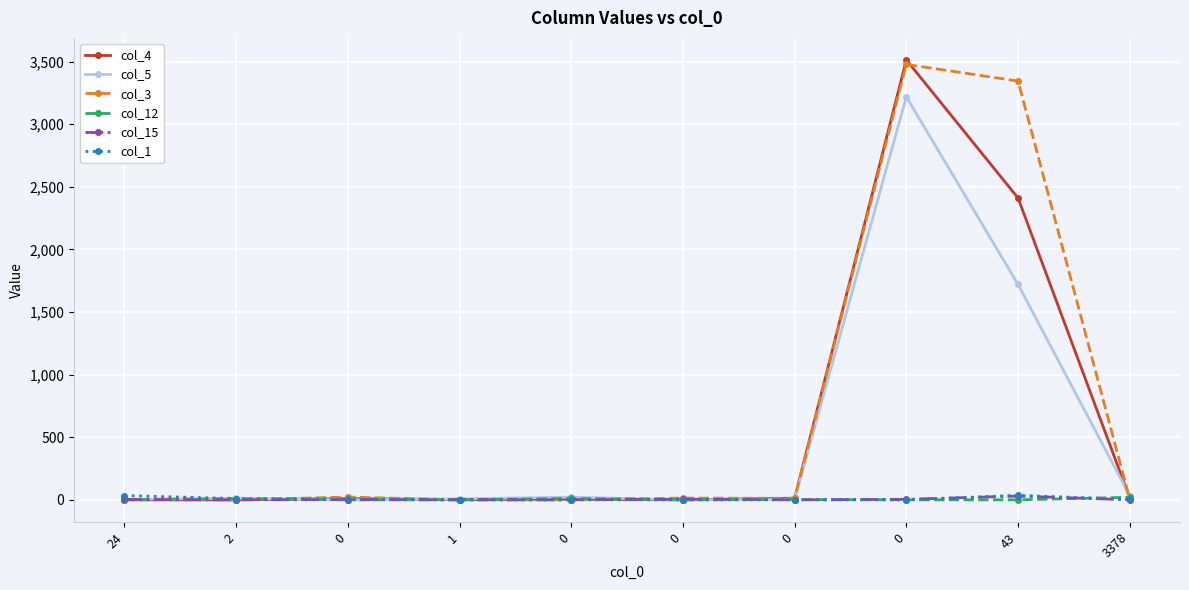

The col_3 series shows 3344 at 43. True or false?

True